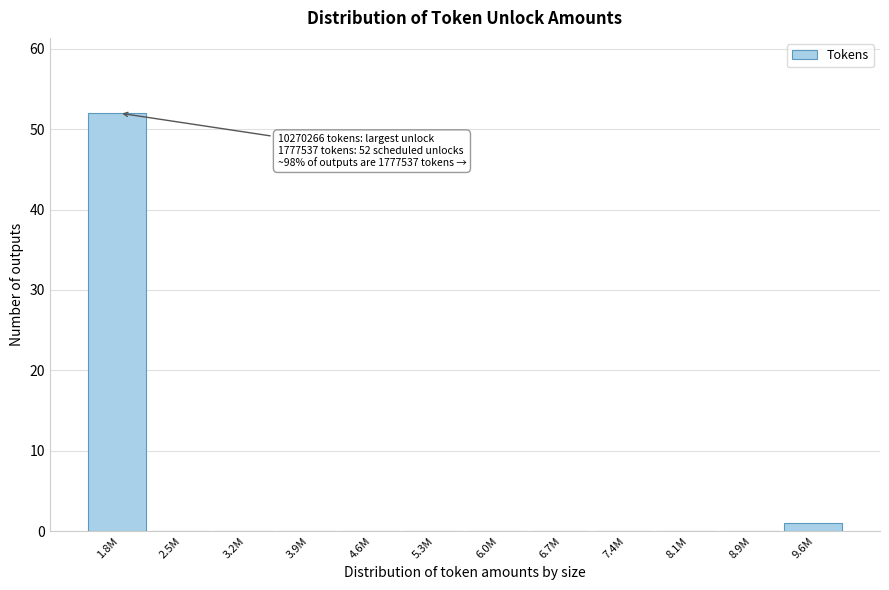

Reading right to left, what are all the values shown in this chart?

9.6M=1	8.9M=0	8.1M=0	7.4M=0	6.7M=0	6.0M=0	5.3M=0	4.6M=0	3.9M=0	3.2M=0	2.5M=0	1.8M=52